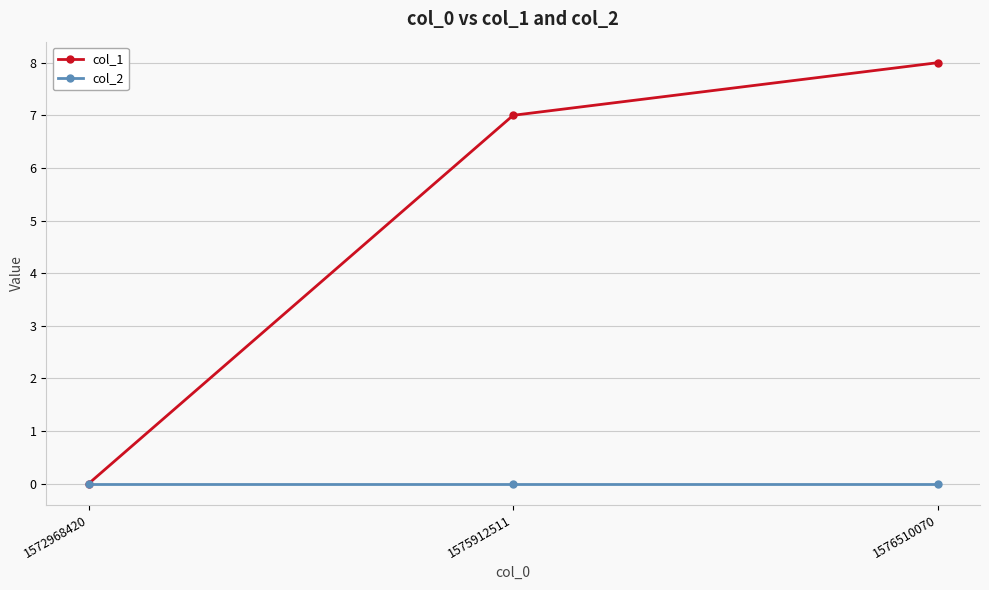

At which category is the sum across all series the highest?

1576510070